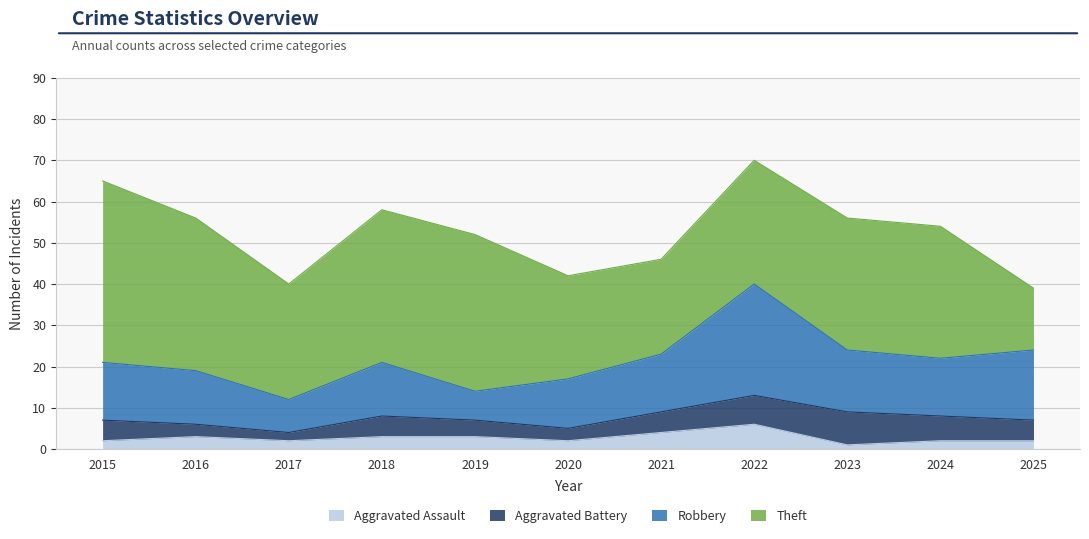

True or false: Robbery and Aggravated Assault intersect in this chart.

False